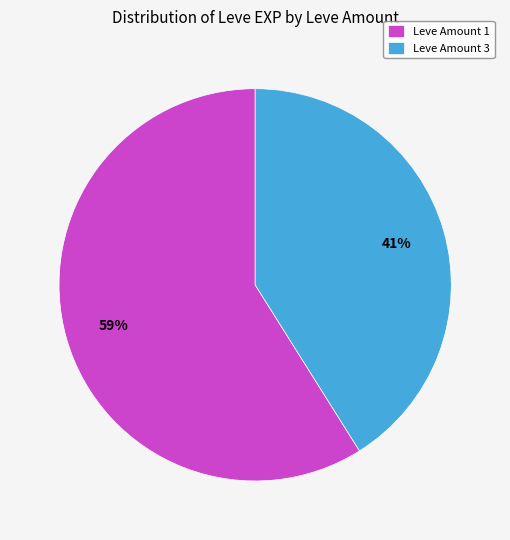

Which category has the biggest portion of the pie?

Leve Amount 1